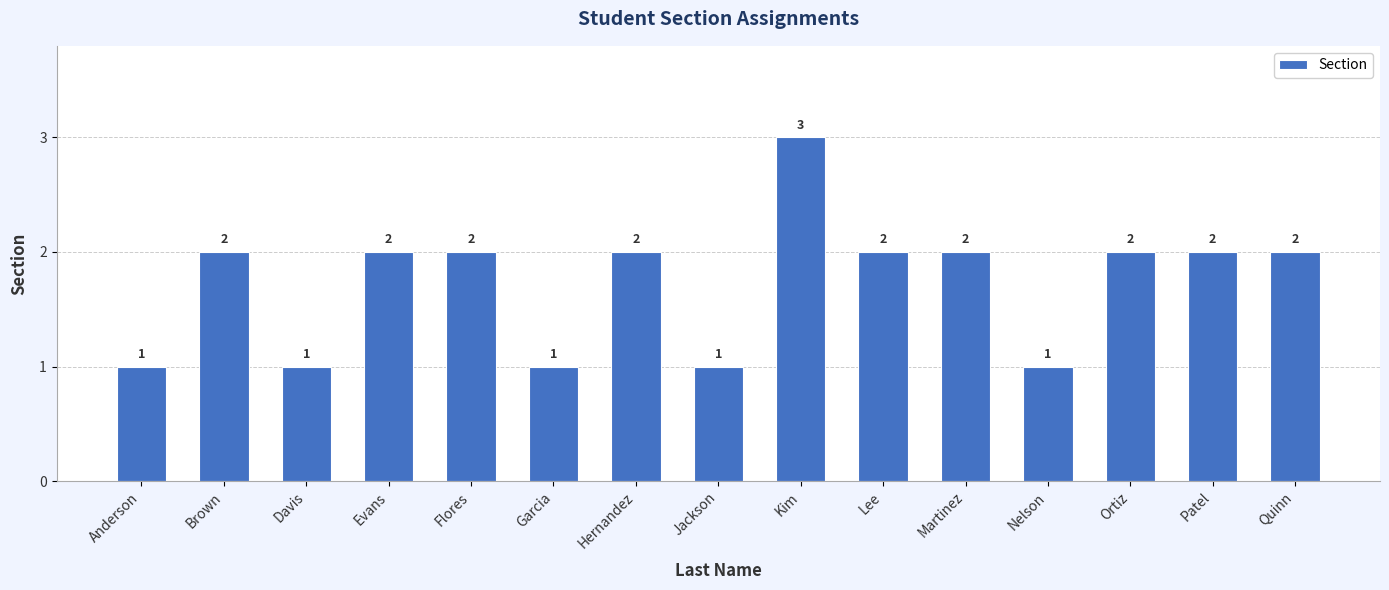

What is the change in value from Brown to Garcia?

-1